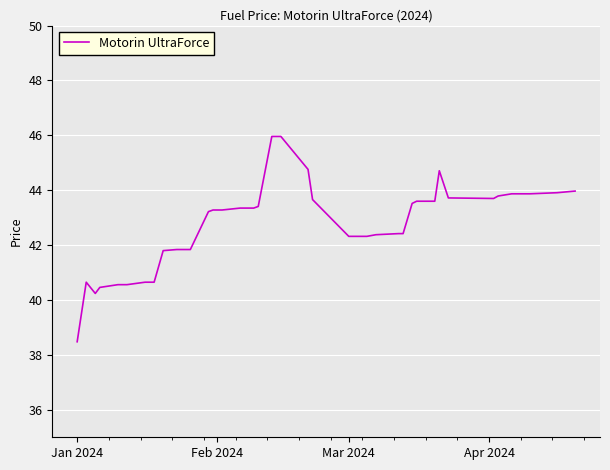

What is the greatest value displayed?

46.0